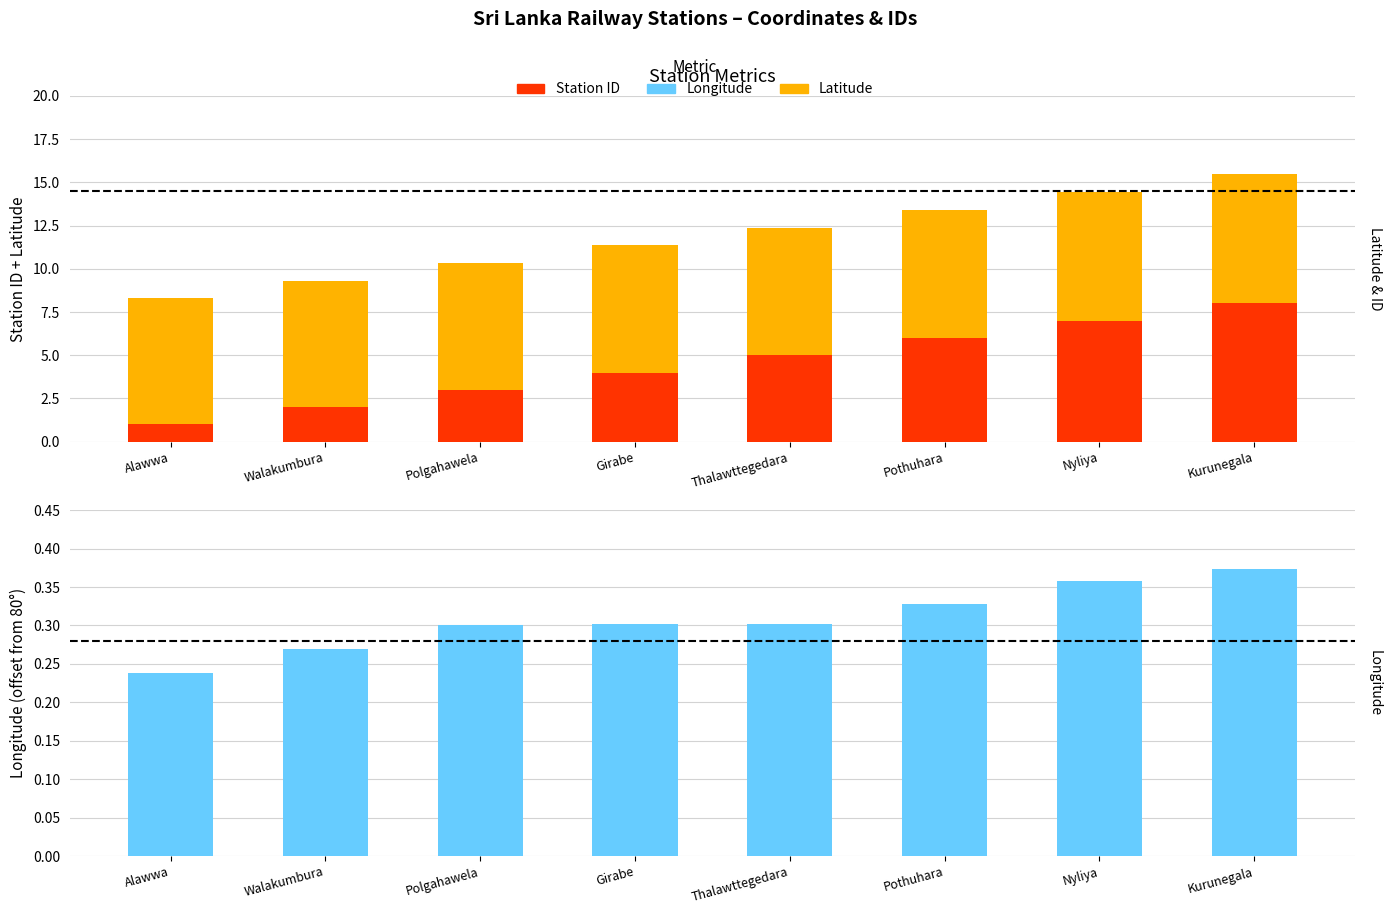

Rank the series at Pothuhara from lowest to highest value.

Longitude, Station ID, Latitude